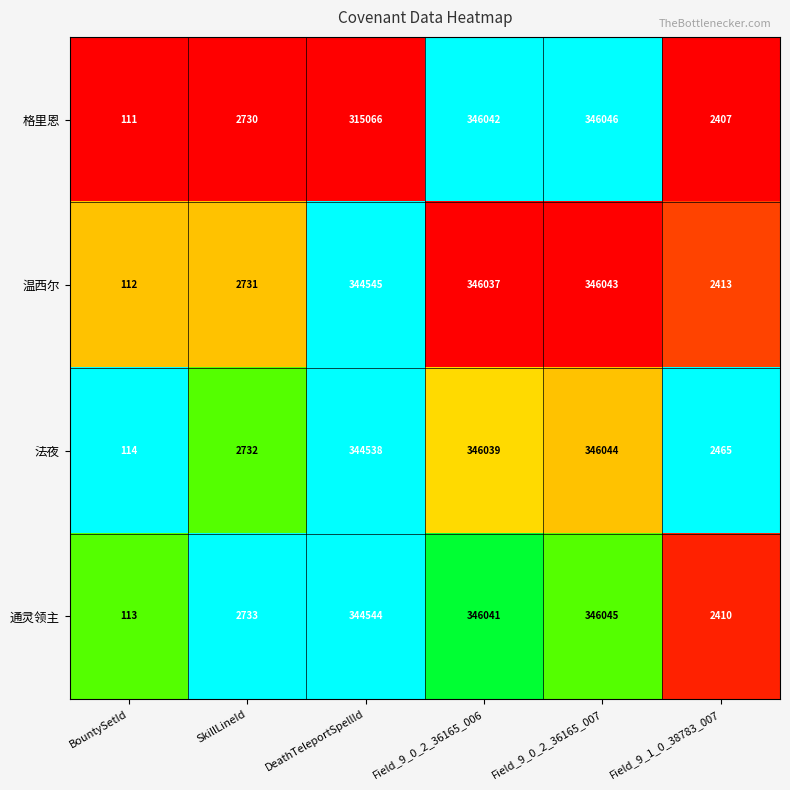

The value of 格里恩 at Field_9_0_2_36165_006 is 346042. True or false?

True